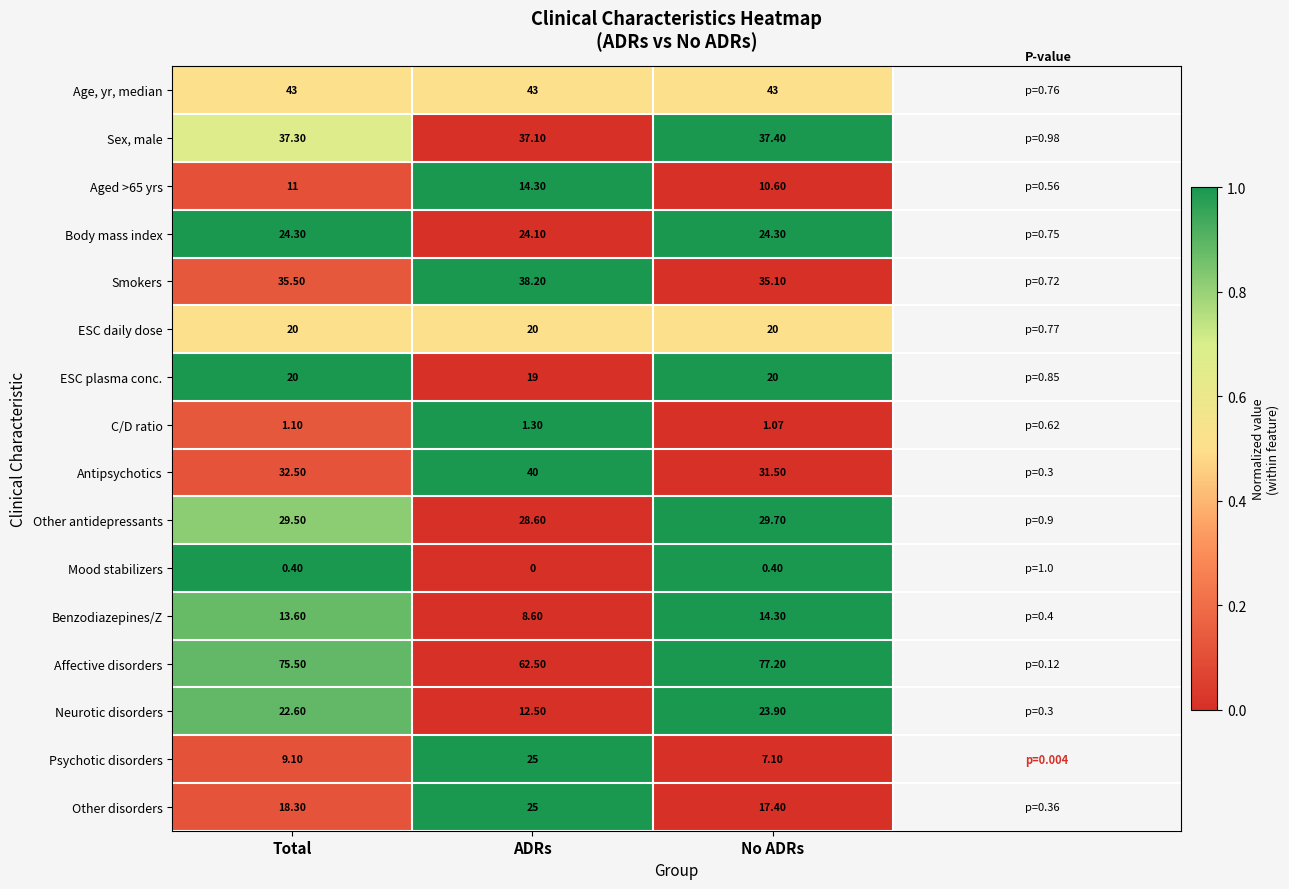

How many distinct data groups are displayed?

16